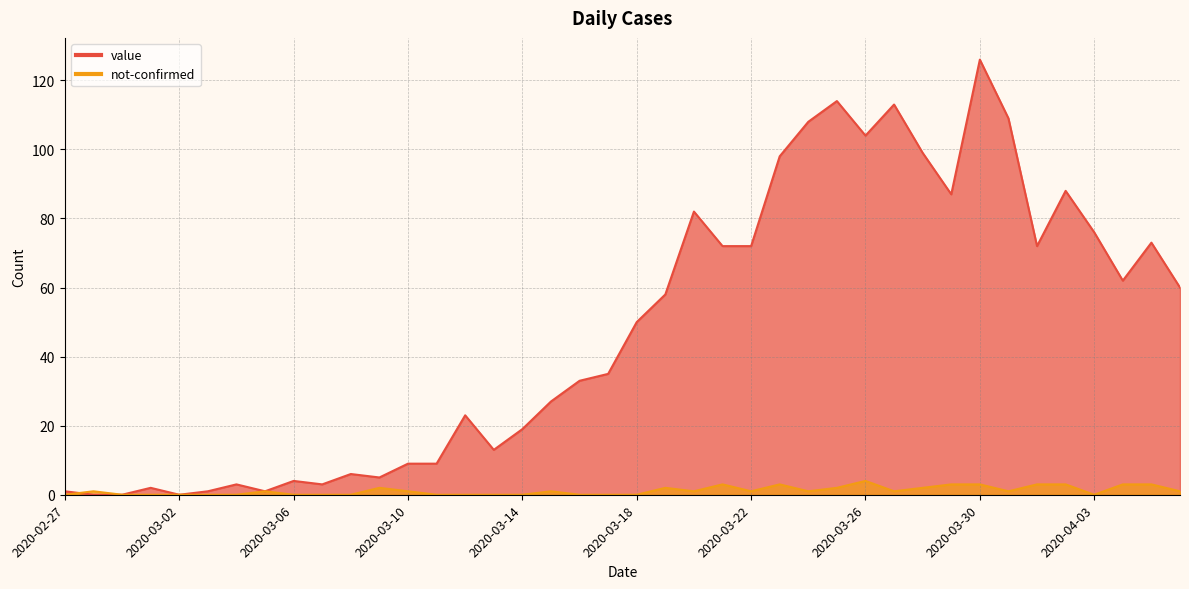

Where does the not-confirmed series first go above 1?

2020-03-09